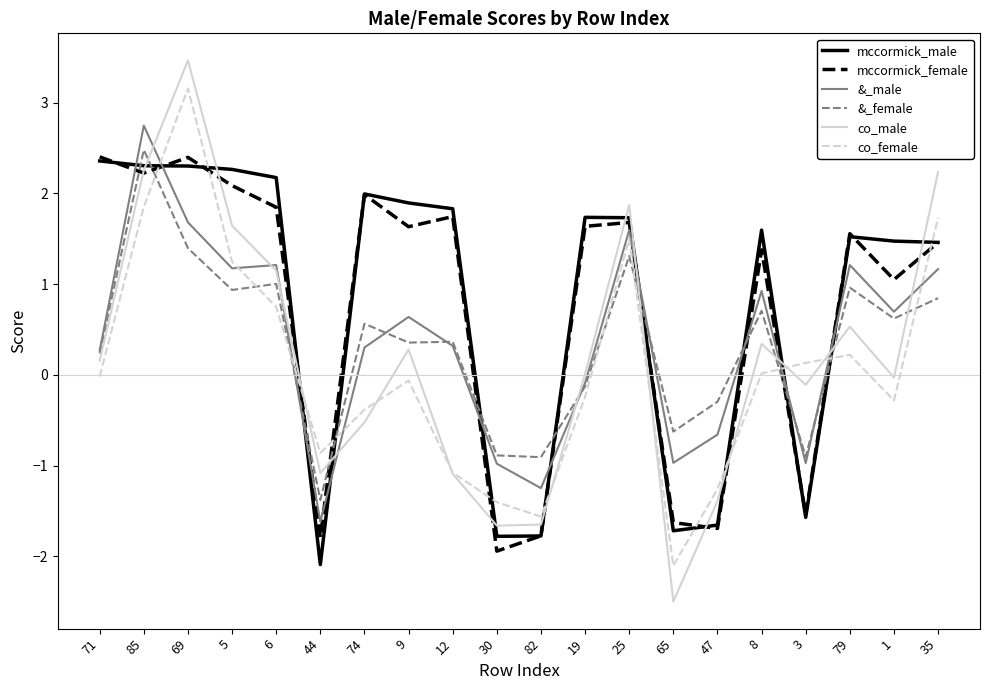

Which series ends up on top after the final intersection of &_female and co_male?

co_male